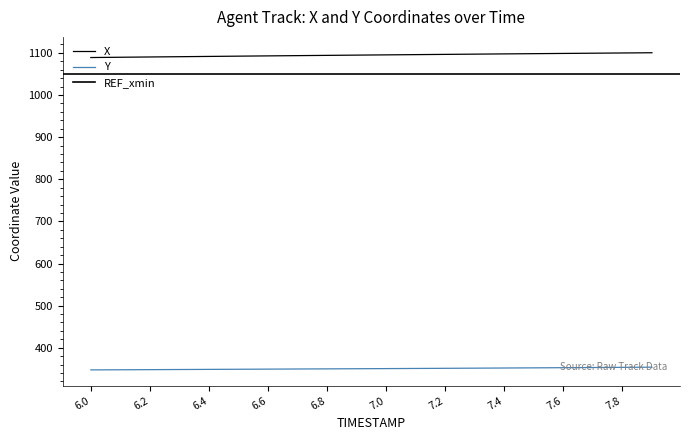

Between 6.1 and 7.6, which series saw the biggest shift?

X